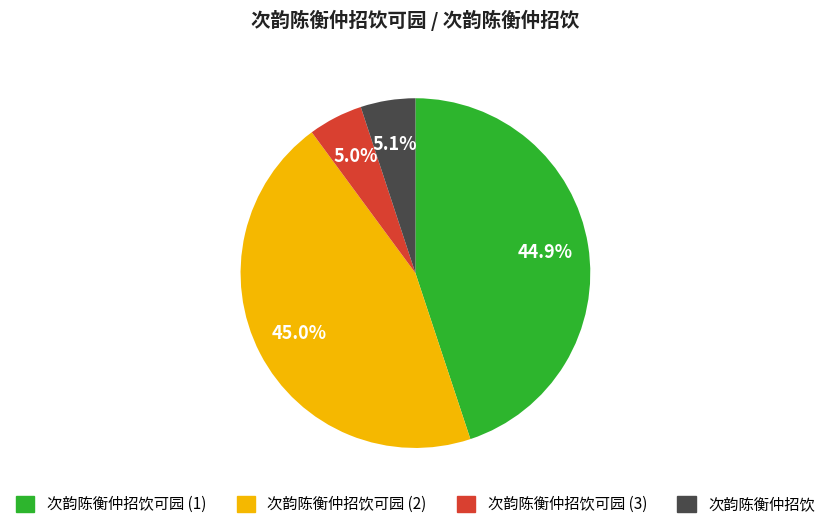

Count the number of slices in the pie.

4